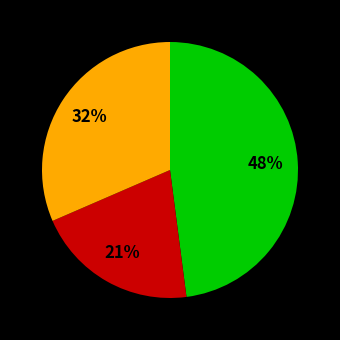

Is there a majority slice in this chart?

No